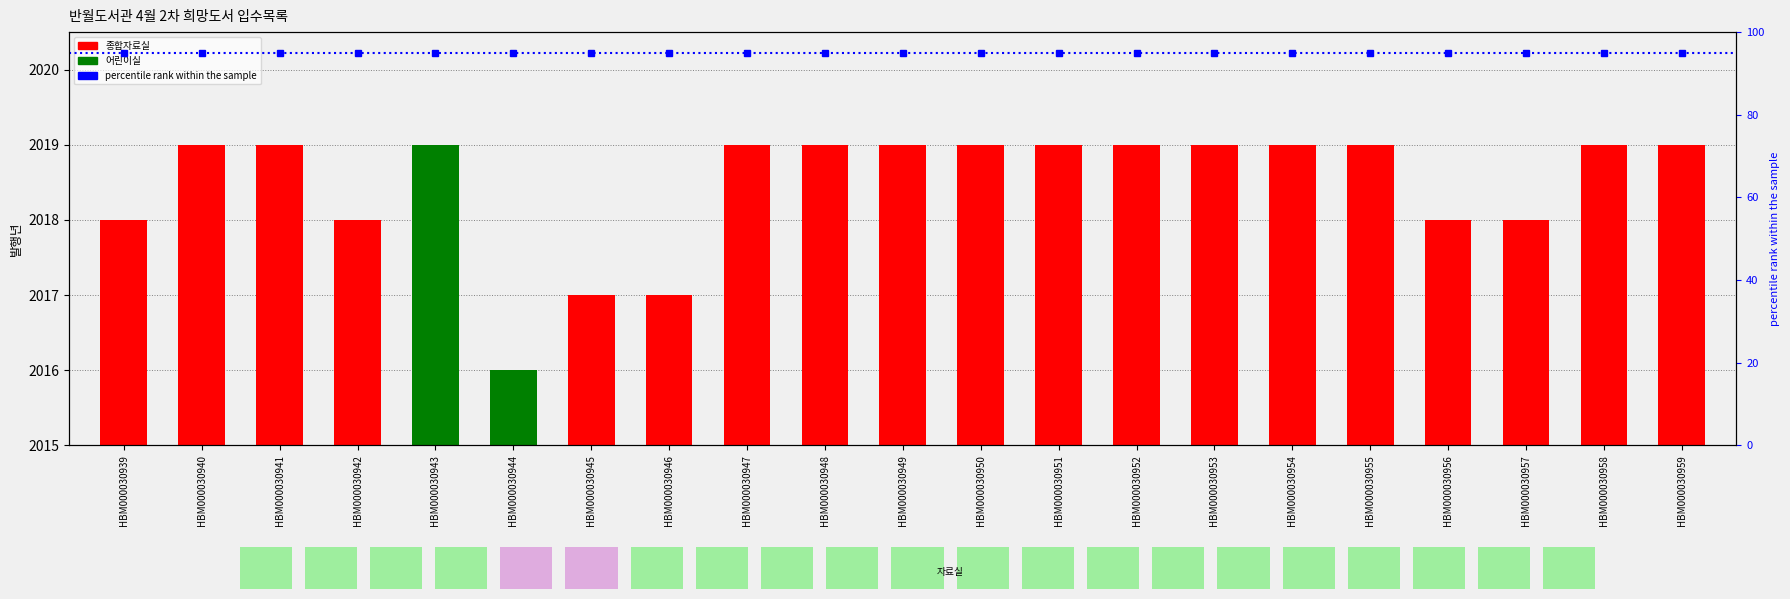

List the labels in order of value, largest first.

HBM000030940, HBM000030941, HBM000030943, HBM000030947, HBM000030948, HBM000030949, HBM000030950, HBM000030951, HBM000030952, HBM000030953, HBM000030954, HBM000030955, HBM000030958, HBM000030959, HBM000030939, HBM000030942, HBM000030956, HBM000030957, HBM000030945, HBM000030946, HBM000030944